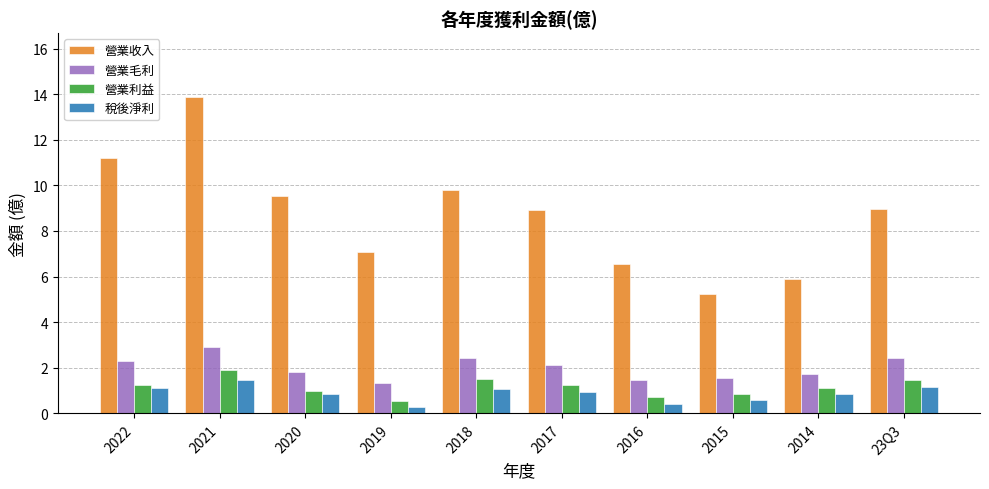

Does the chart contain stacked bars?

No